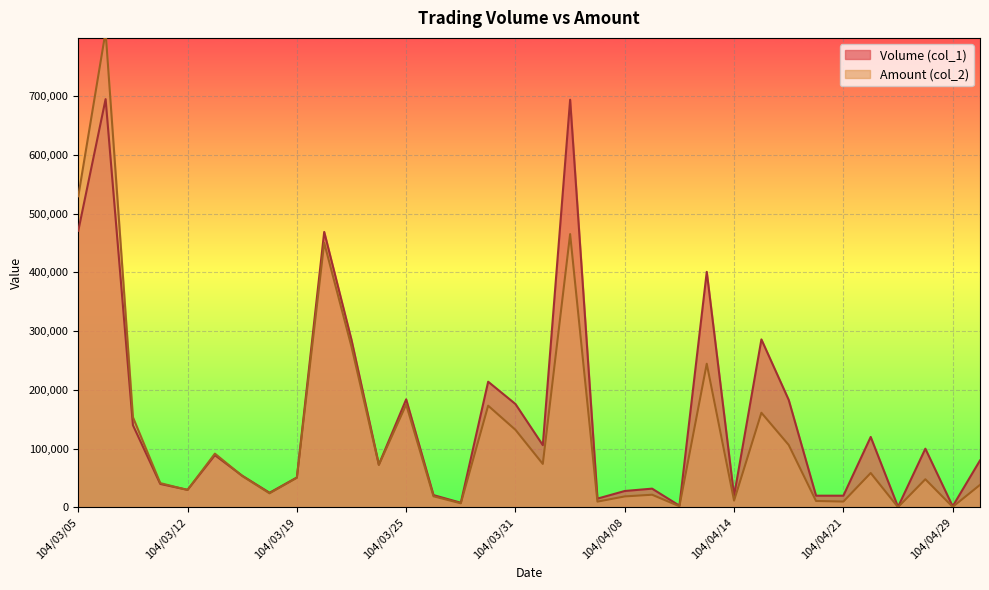

The value of Volume (col_1) at 104/04/28 is 100000. True or false?

True